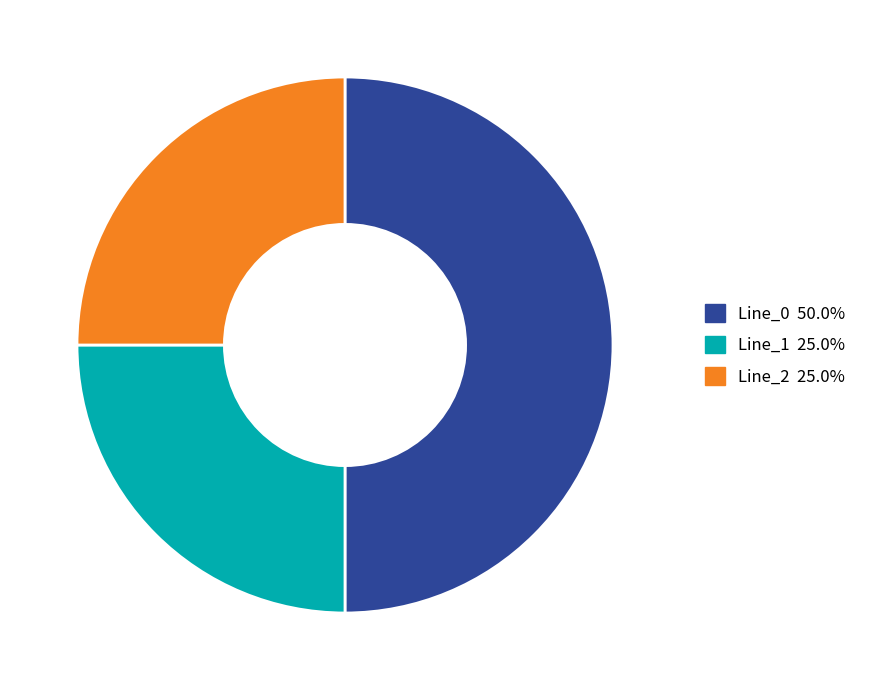

Which slice is the largest?

Line_0